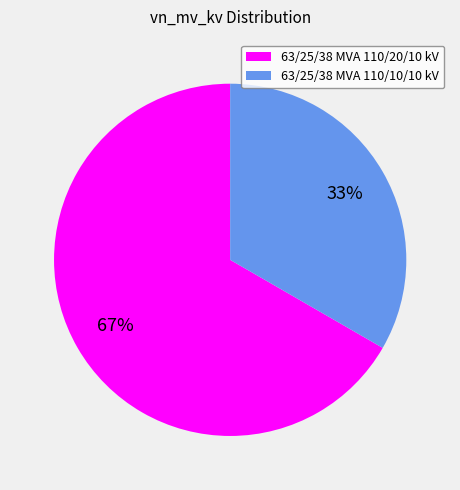

The 63/25/38 MVA 110/20/10 kV slice represents 67% of the pie. True or false?

True